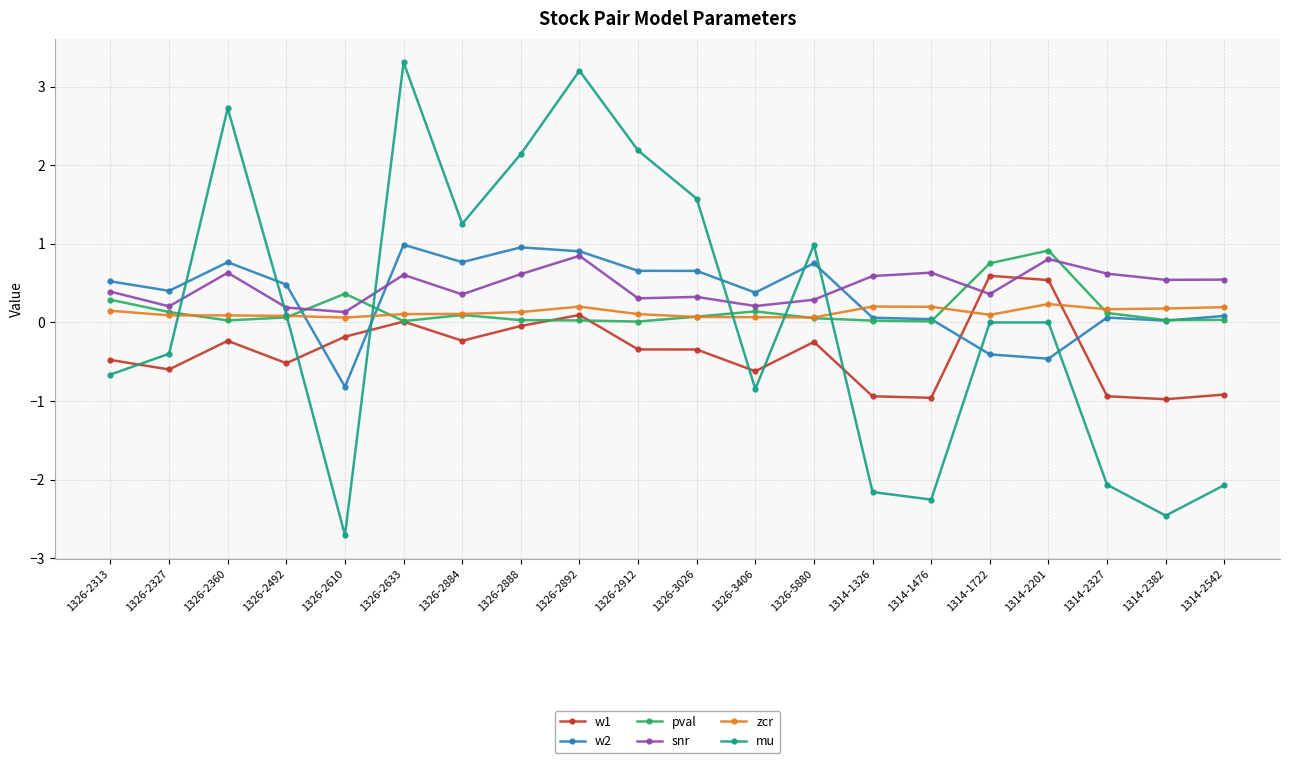

What is the greatest value displayed?

3.3